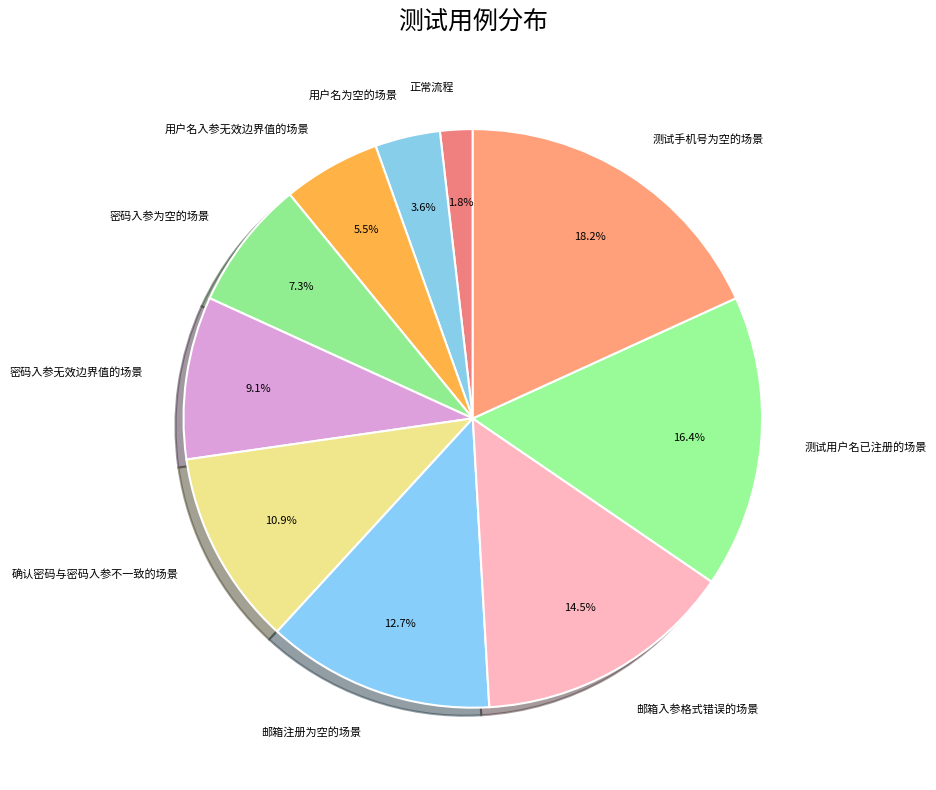

Count the number of slices in the pie.

10